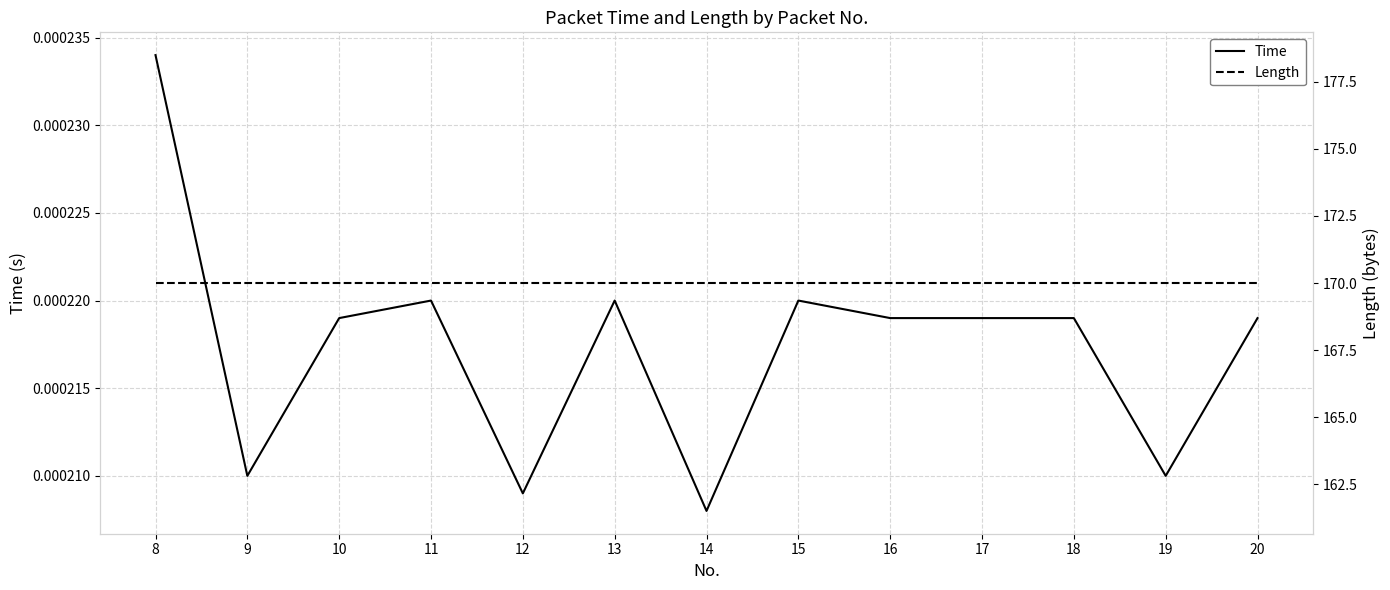

True or false: Length has a value of 170.0 at 10.

True